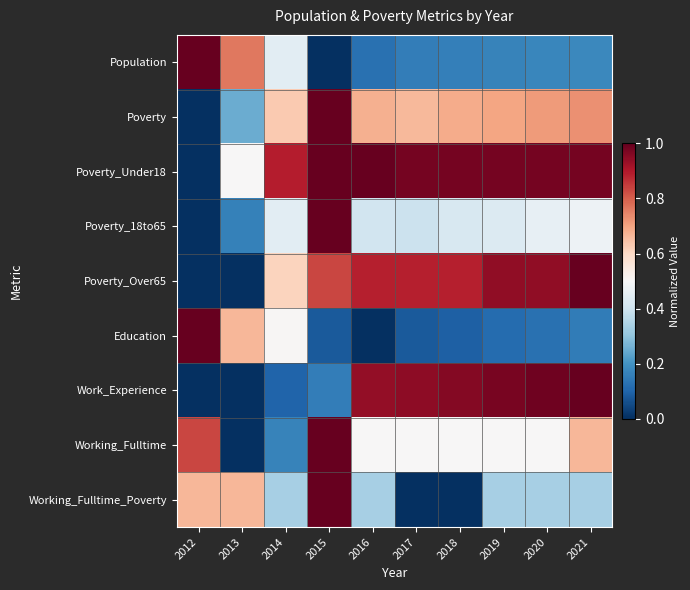

Rank the series by their maximum value, from highest to lowest.

Population, Poverty, Poverty_Under18, Poverty_18to65, Poverty_Over65, Education, Work_Experience, Working_Fulltime, Working_Fulltime_Poverty